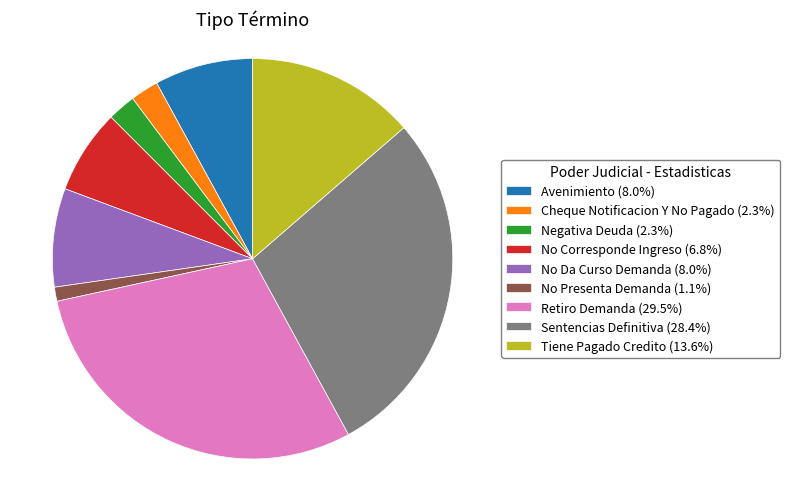

Is there a majority slice in this chart?

No